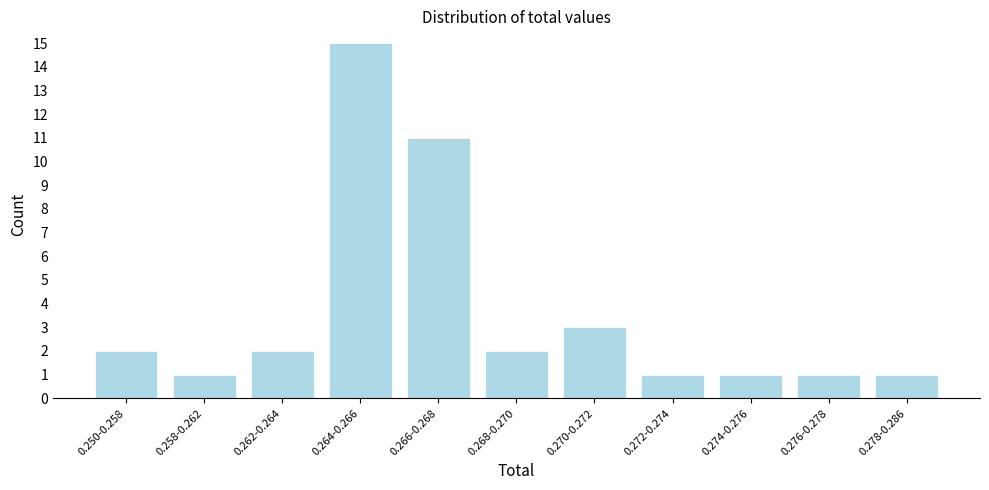

Reading left to right, extract all data points from this chart.

2	1	2	15	11	2	3	1	1	1	1